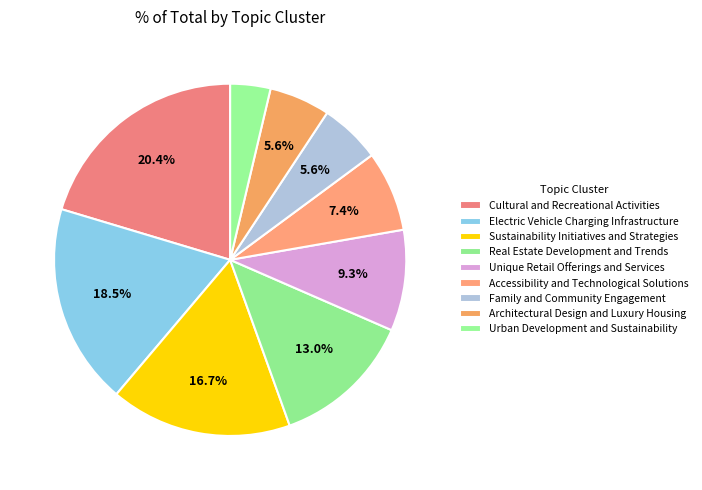

How many slices are in this pie chart?

9